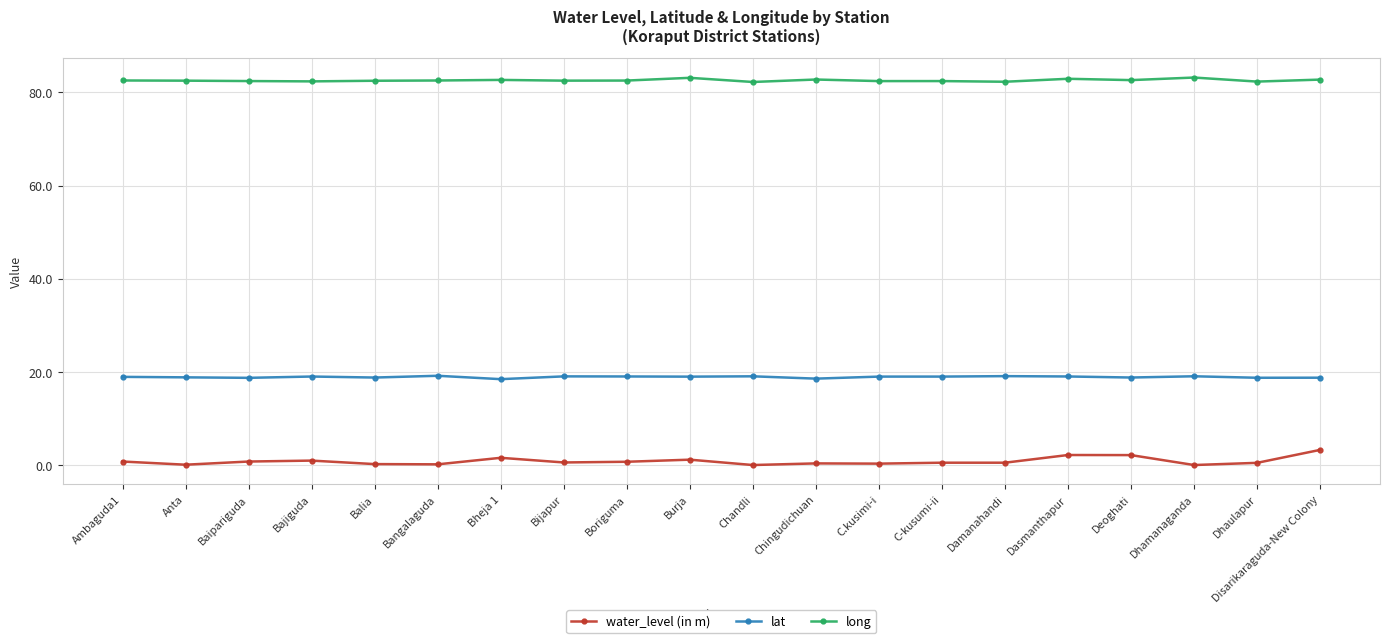

List the series in order of their peak value, lowest first.

water_level (in m), lat, long